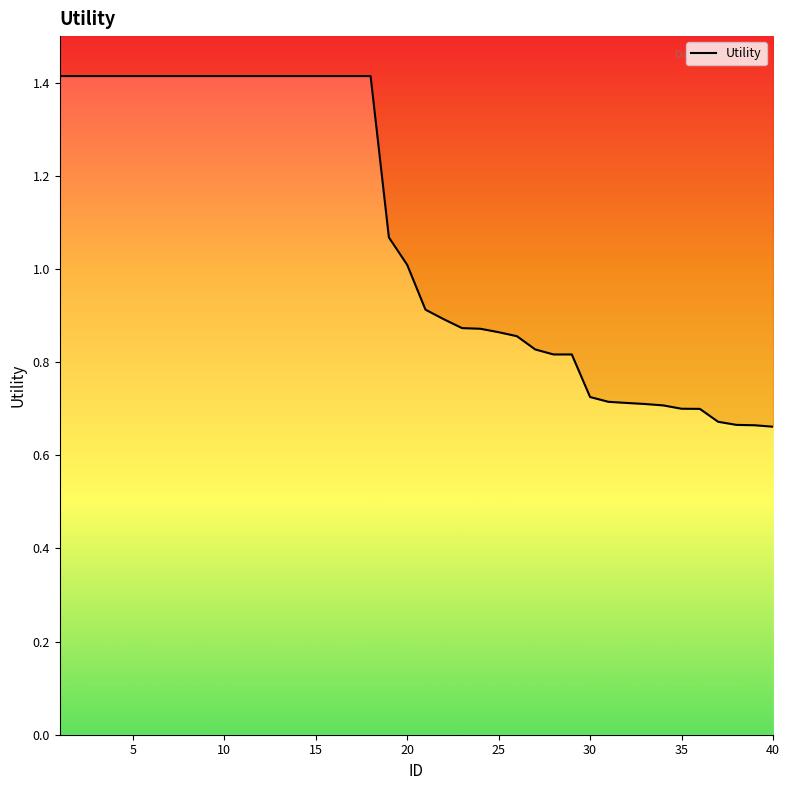

The chart shows a value of 0.7 at 30. True or false?

True